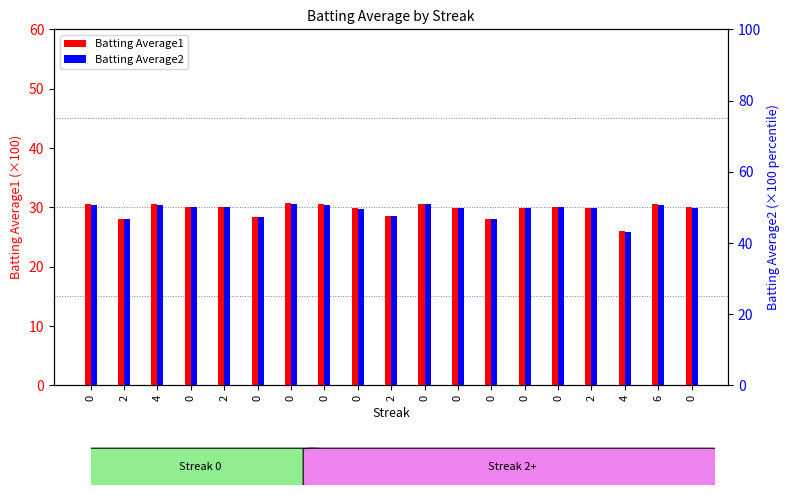

List the series in order of their peak value, lowest first.

Batting Average2, Batting Average1